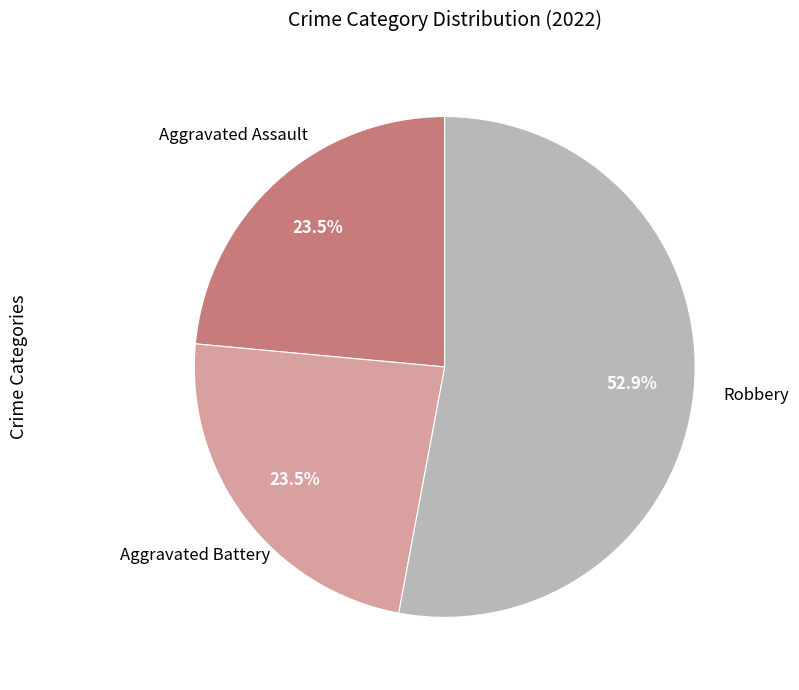

Does any single category account for the majority?

Yes